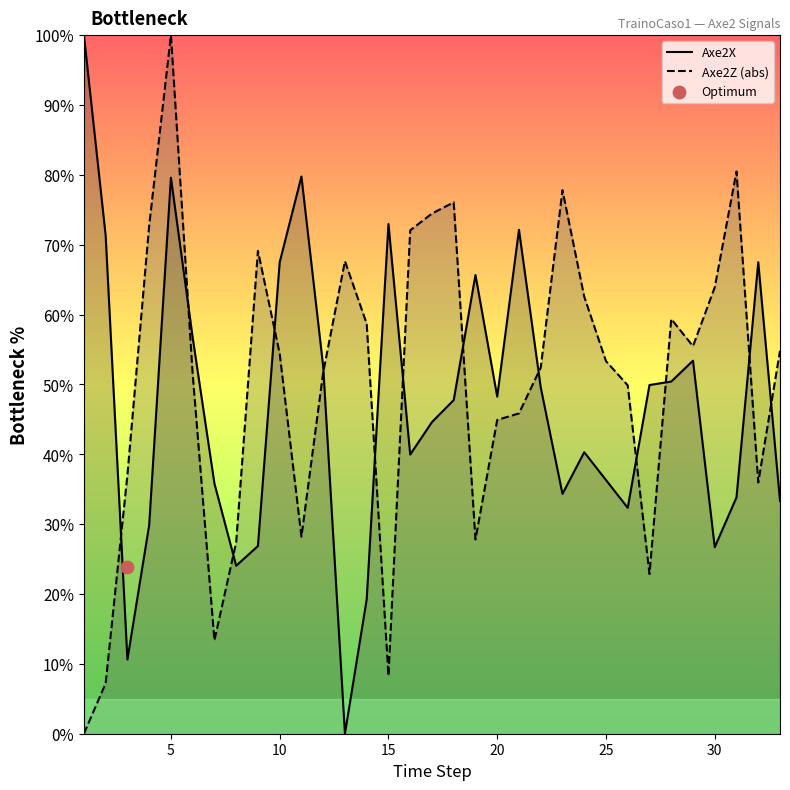

Is the value of Axe2X at 25 greater than the value of Axe2Z (abs) at 25?

No